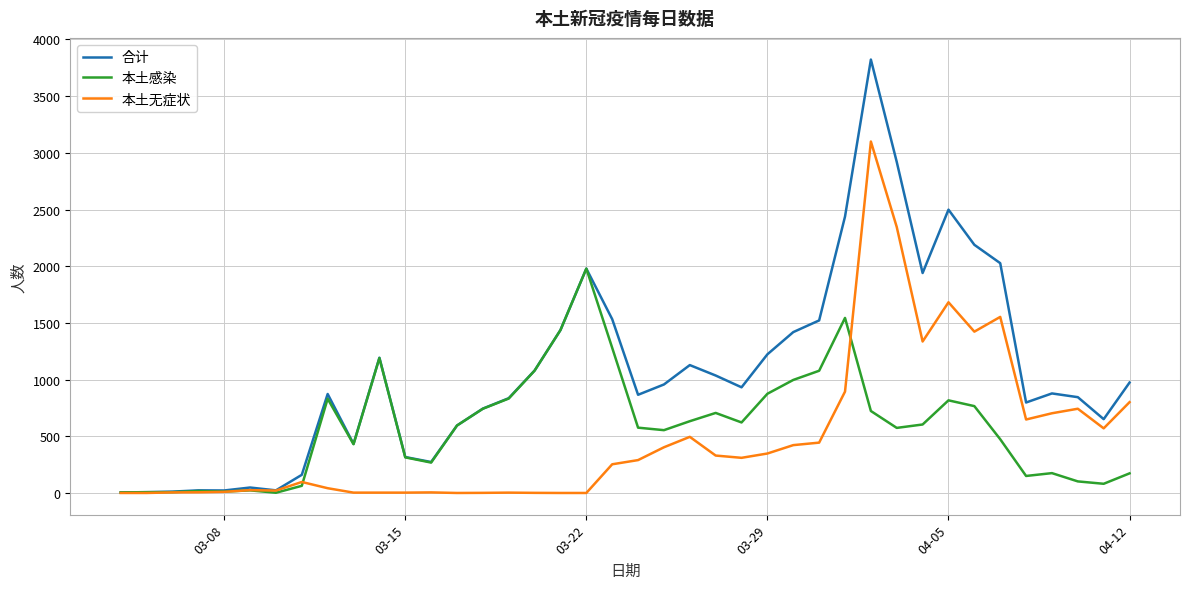

Which series has the largest range (max minus min)?

合计